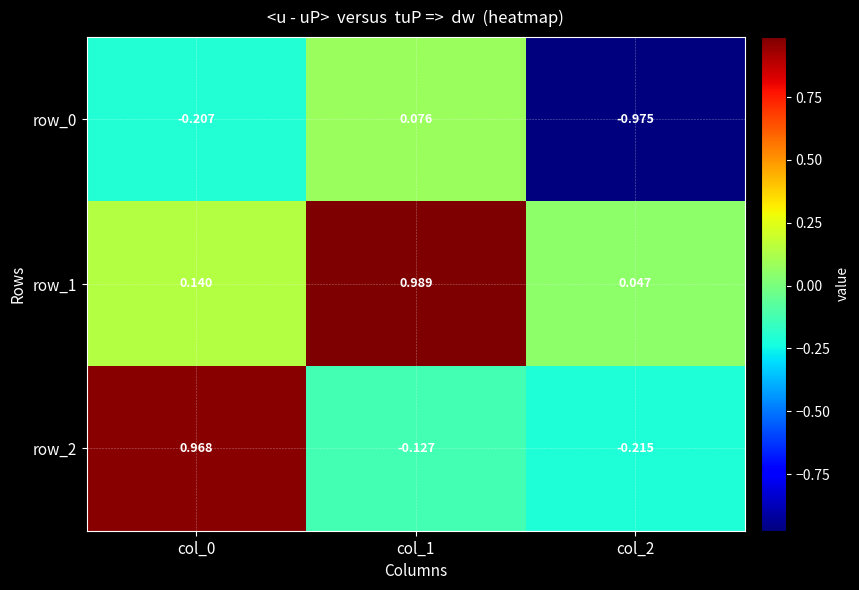

What is the difference between the maximum and second lowest values in the row_2 series?

1.1